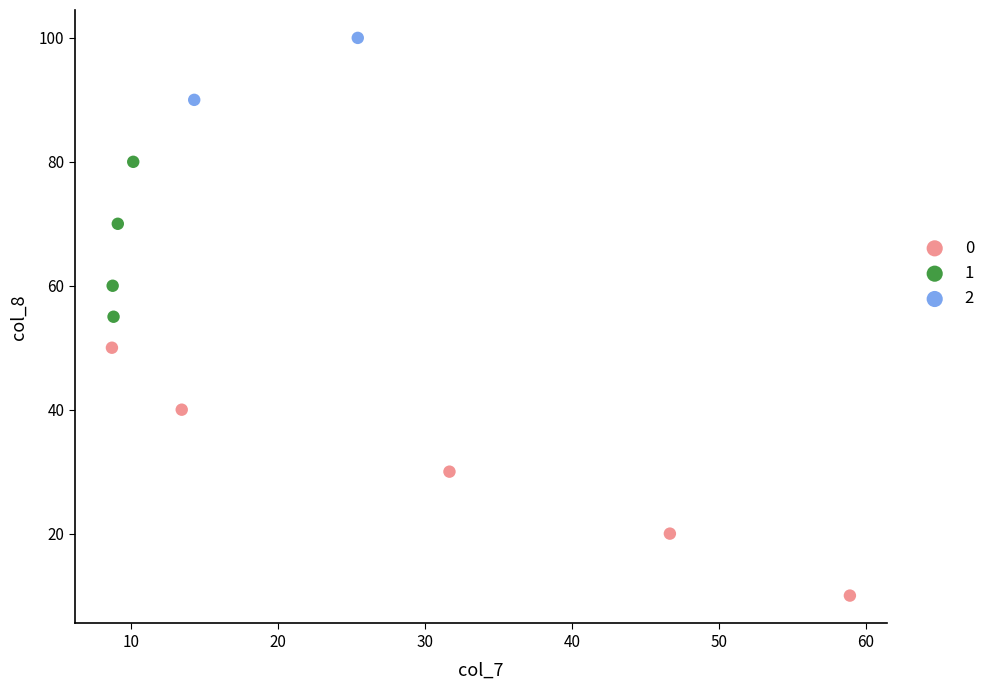

Which series contains the lowest Y value?

0